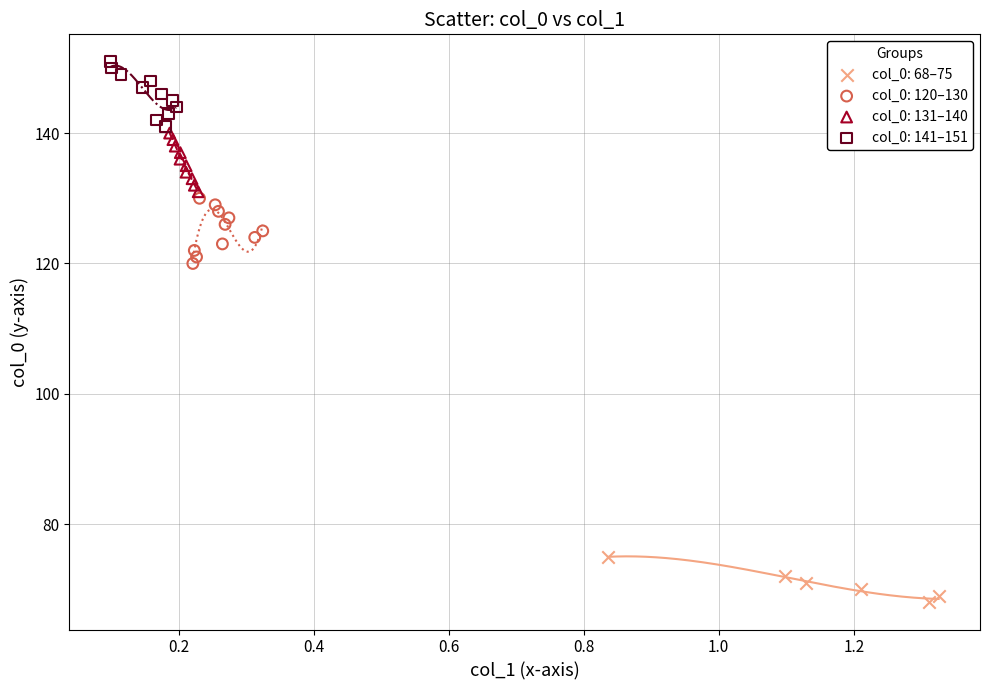

Which series contains the highest Y value?

col_0: 141–151